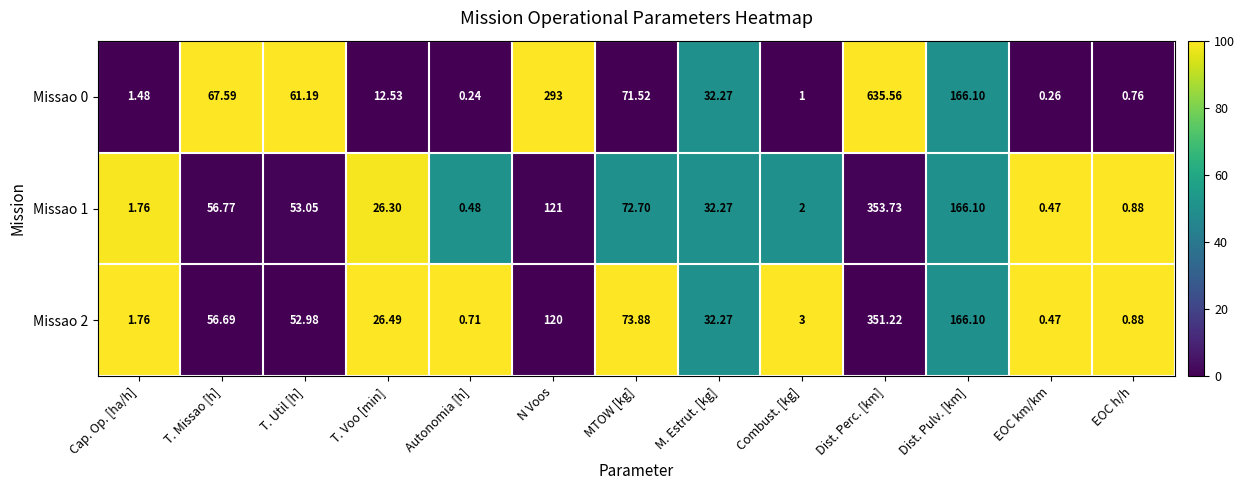

Which label corresponds to the largest value in the chart?

Dist. Perc. [km]